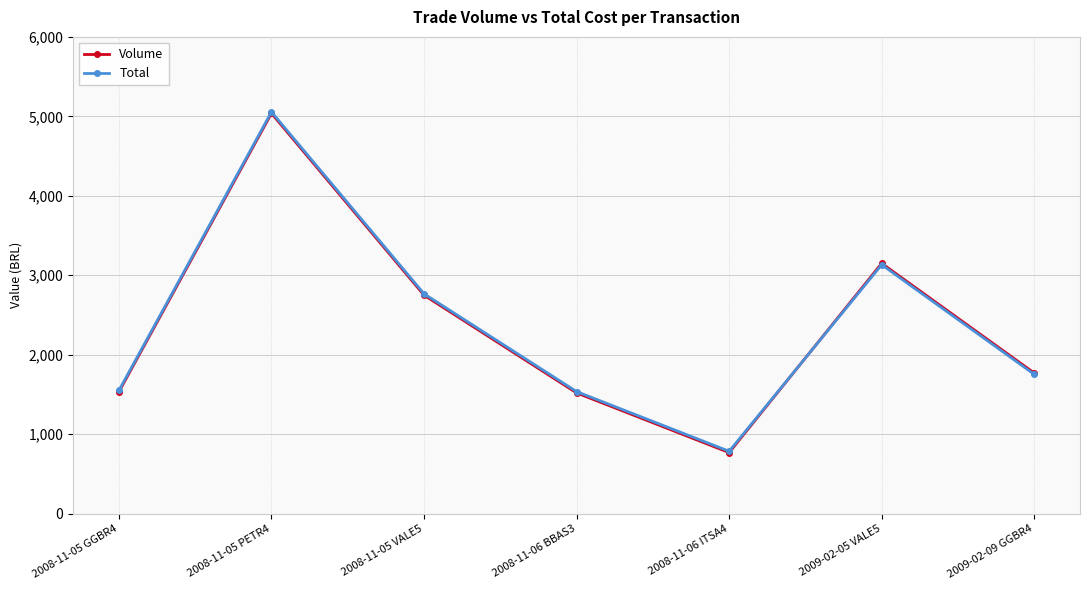

True or false: Volume has more than 2 interior local peaks.

False